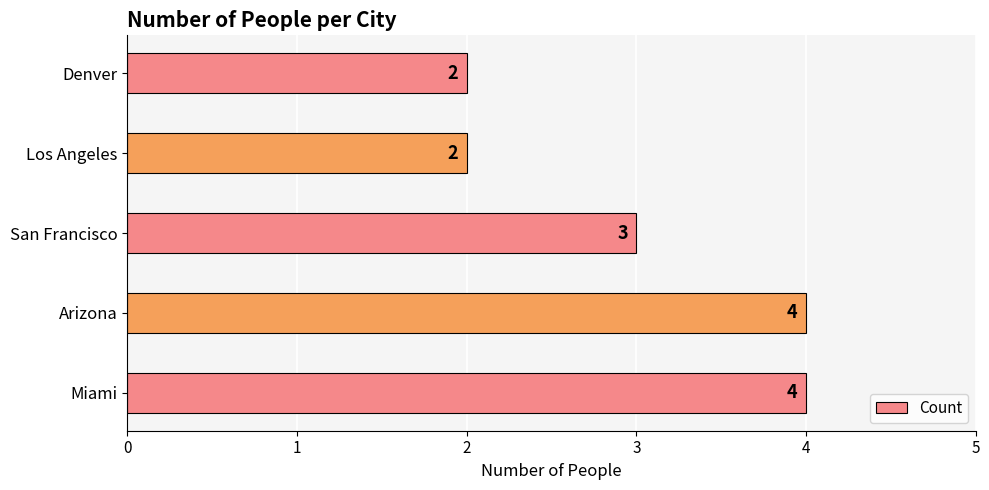

Where is the data nearest to the value 3?

San Francisco